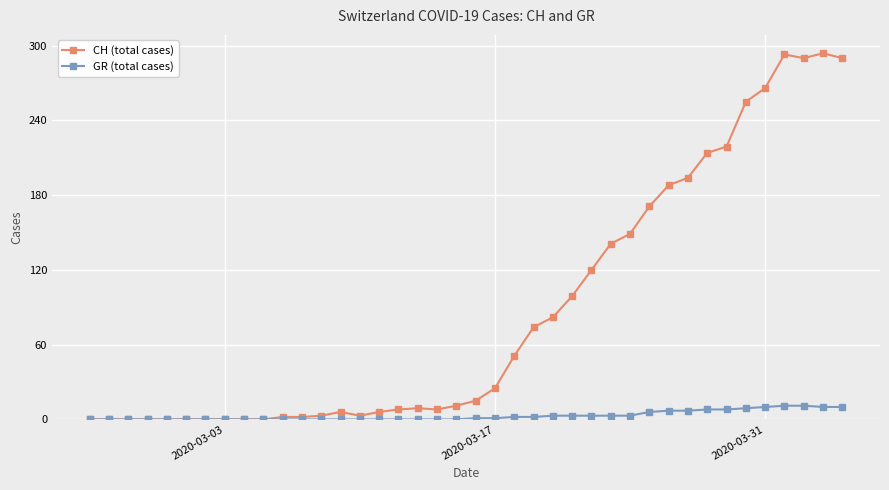

What is the maximum value for CH (total cases)?

294